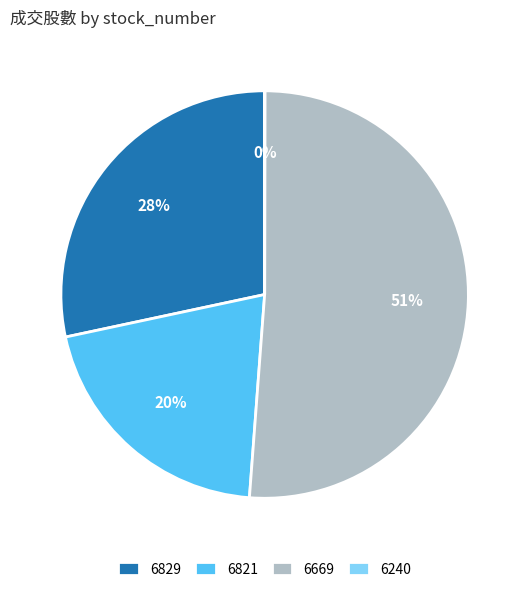

Which category has the biggest portion of the pie?

6669